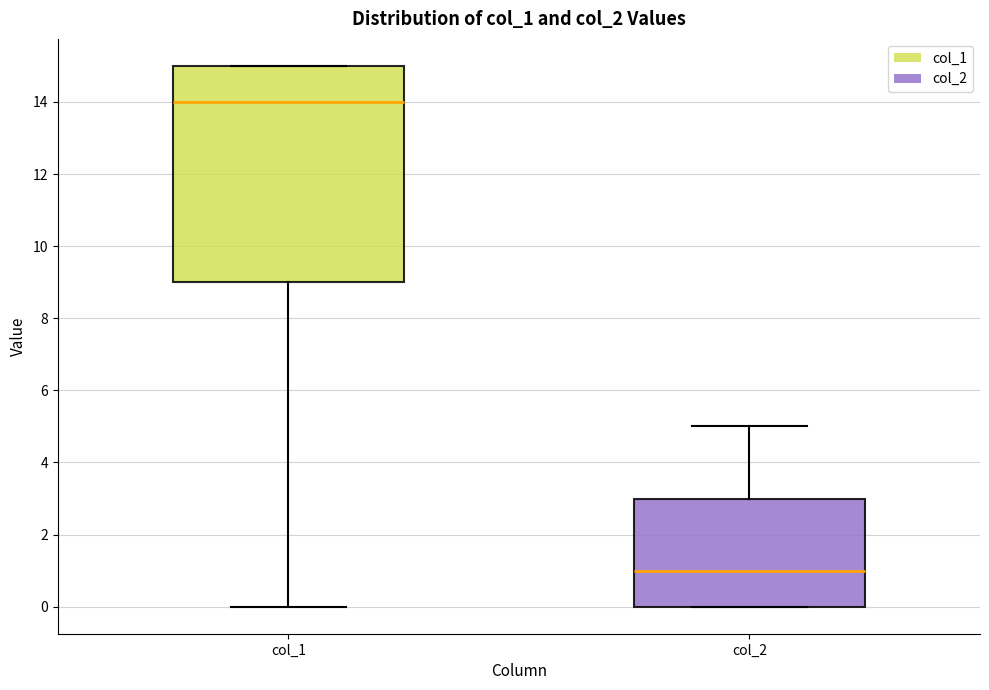

Which box is the tallest, from its lower edge to its upper edge?

col_1